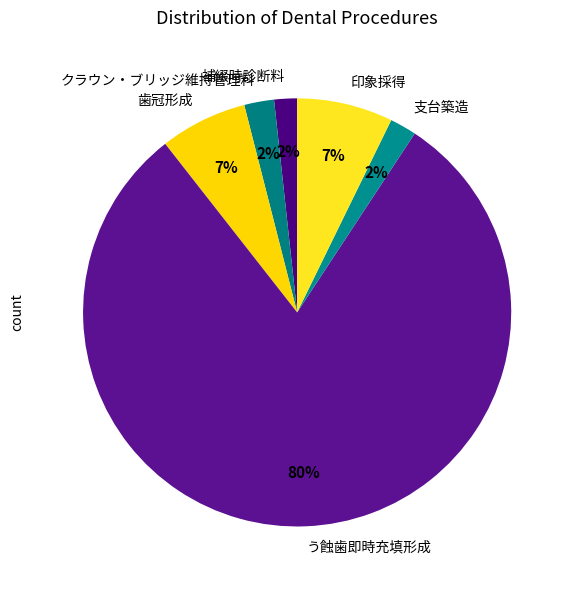

Which category has the biggest portion of the pie?

う蝕歯即時充填形成